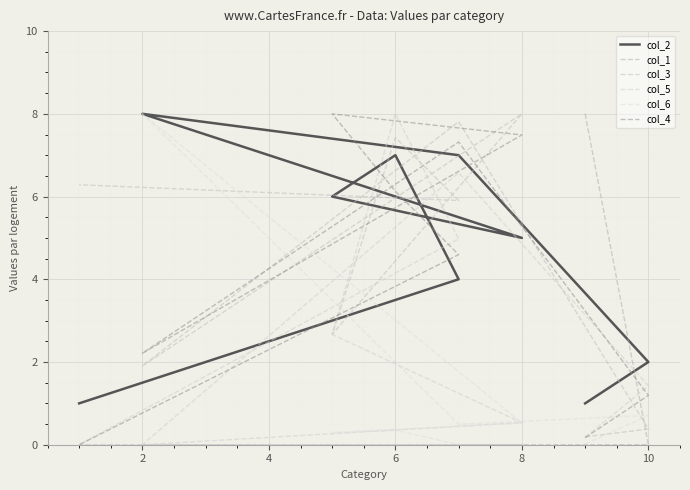

What is the sum of the col_4 values at 7 and 8?

12.1